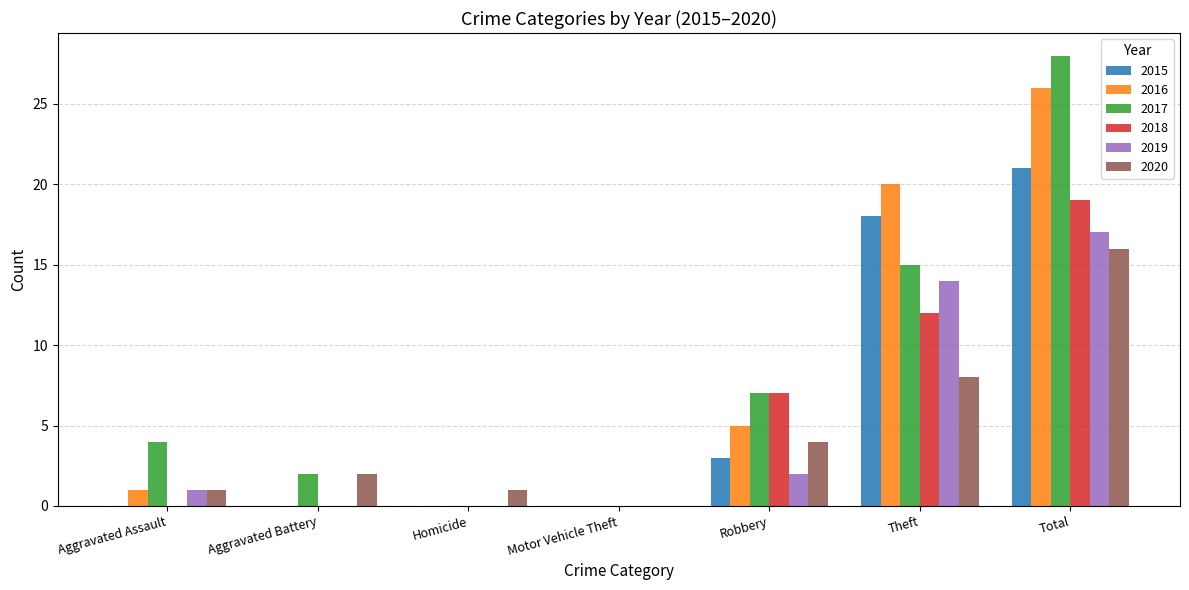

How many groups of bars are there?

7